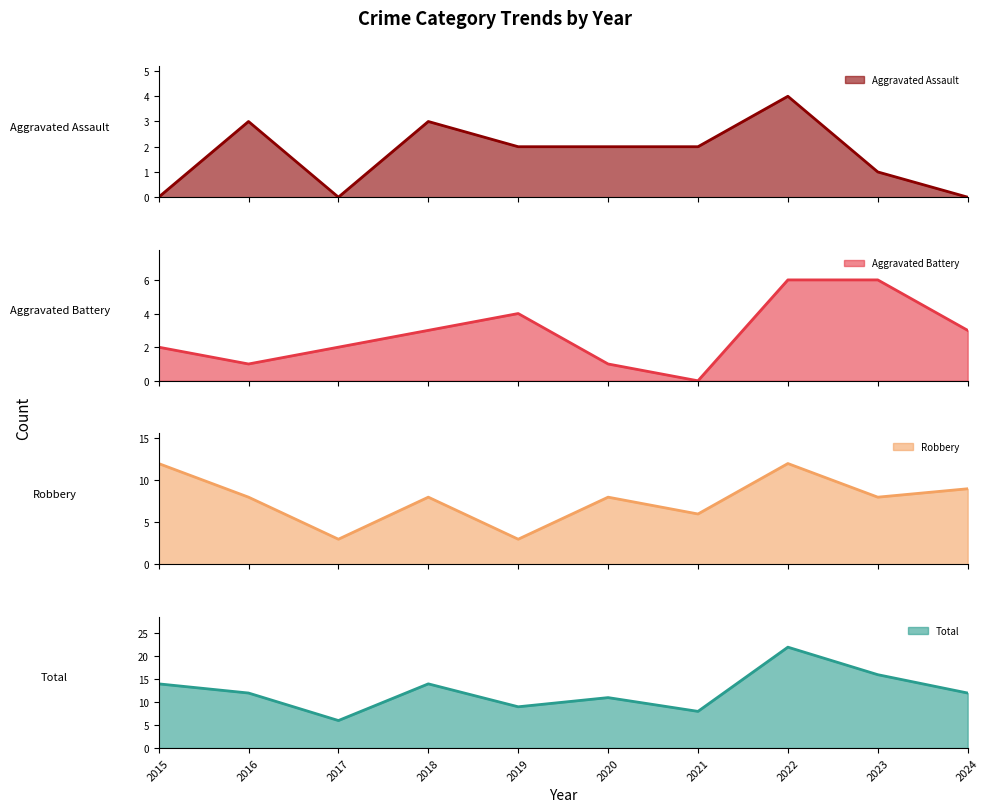

Reading left to right, transcribe all the data shown in this chart.

Aggravated Assault: 0	3	0	3	2	2	2	4	1	0
Aggravated Battery: 2	1	2	3	4	1	0	6	6	3
Robbery: 12	8	3	8	3	8	6	12	8	9
Total: 14	12	6	14	9	11	8	22	16	12